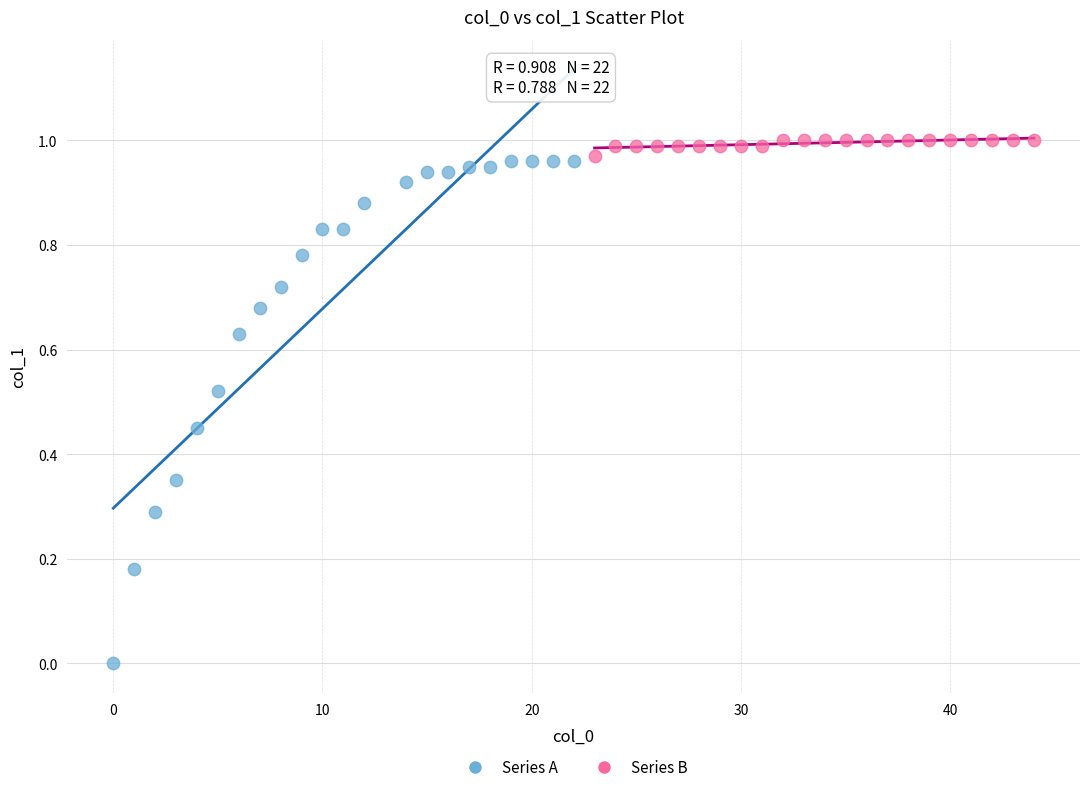

Which series contains the lowest Y value?

Series A